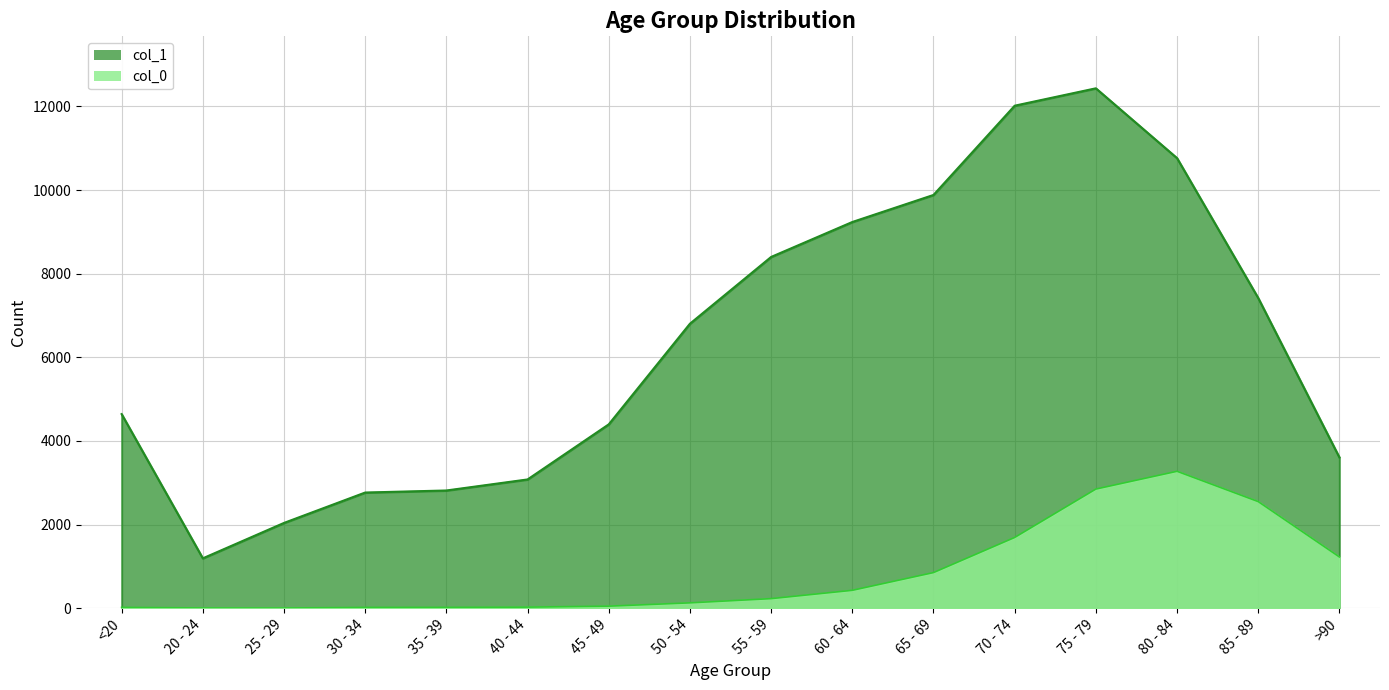

How many lines are shown in the chart?

2